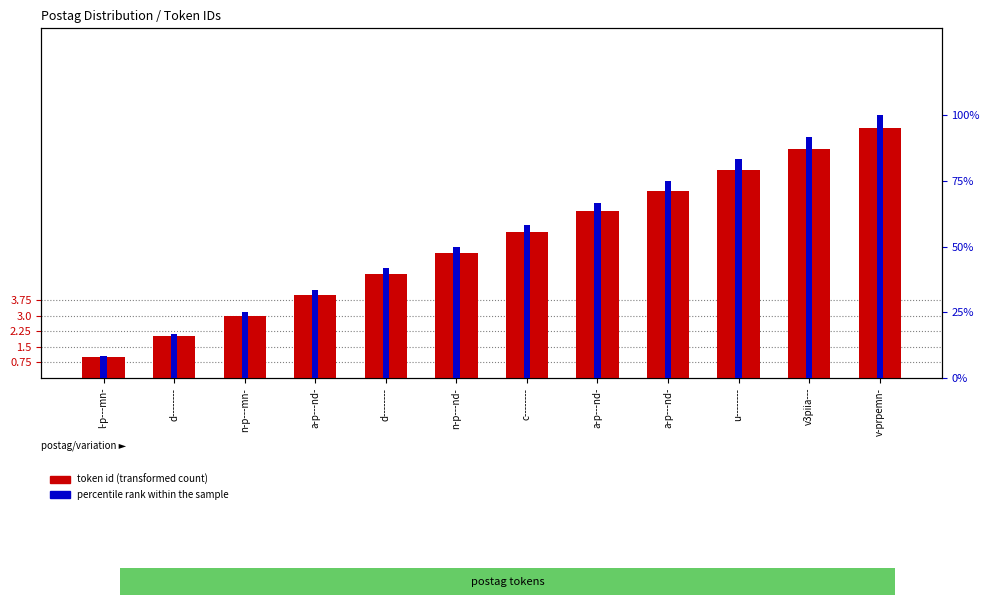

At which category is the sum across all series the highest?

v-prpemn-